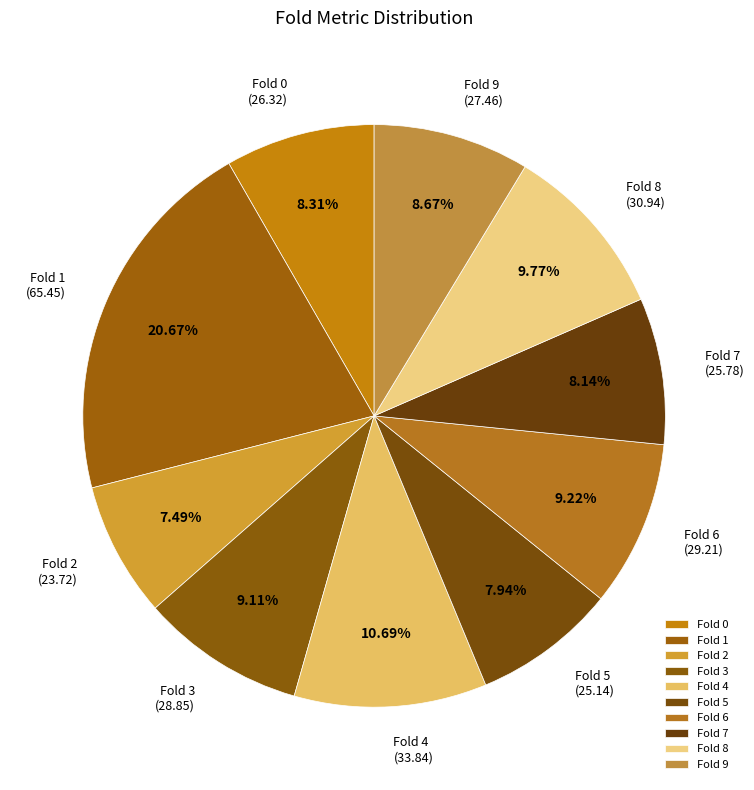

Combined, what portion of the pie is Fold 8 and Fold 9?

18.4%